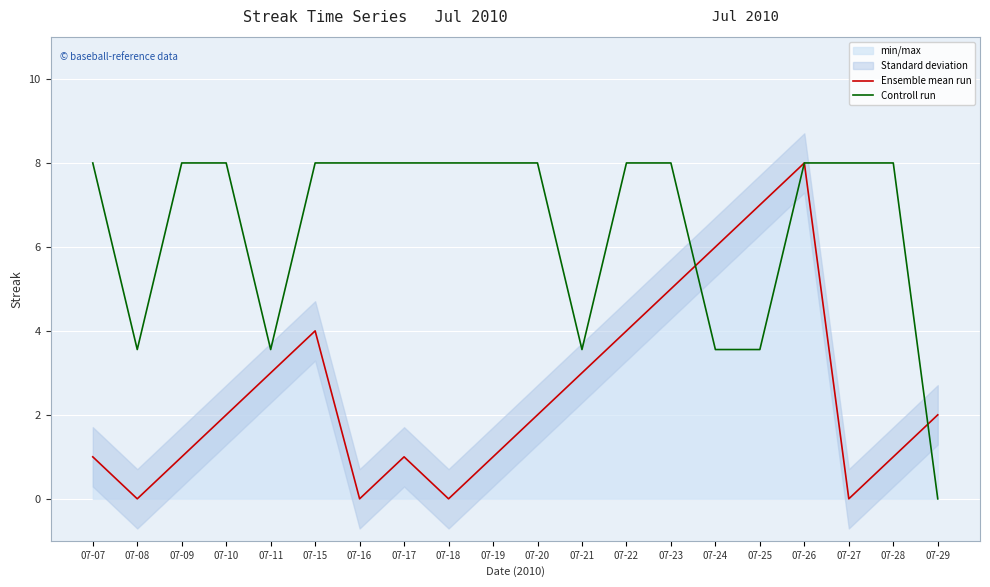

Where do Ensemble mean run and Controll run first cross each other?

07-23 and 07-24